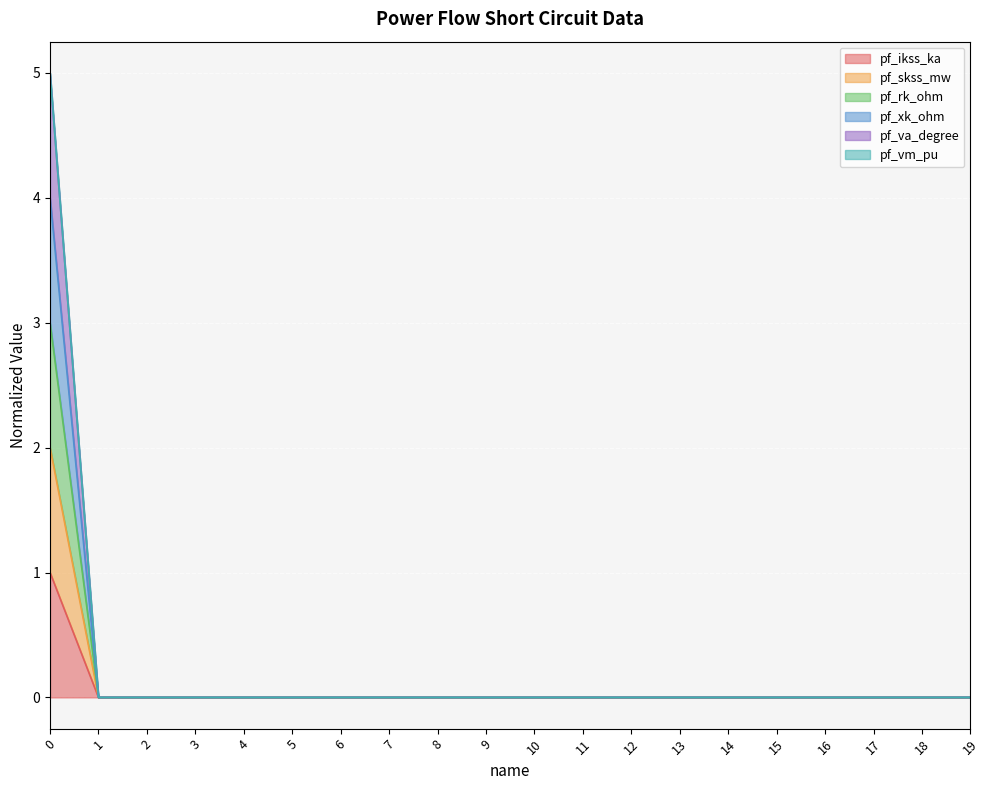

True or false: pf_xk_ohm has more than 2 interior local peaks.

False